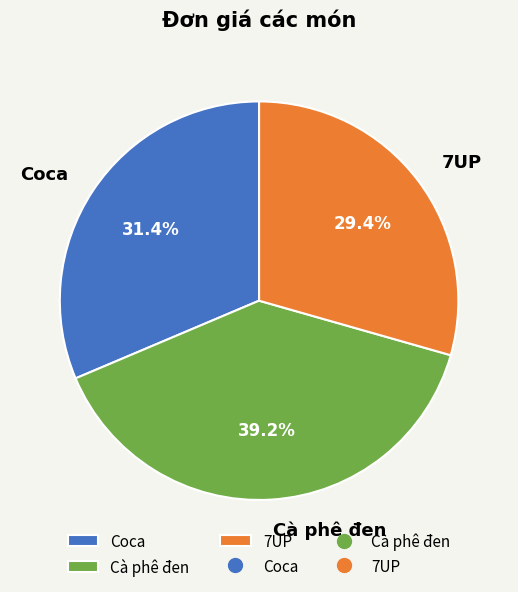

How many segments does this pie chart have?

3